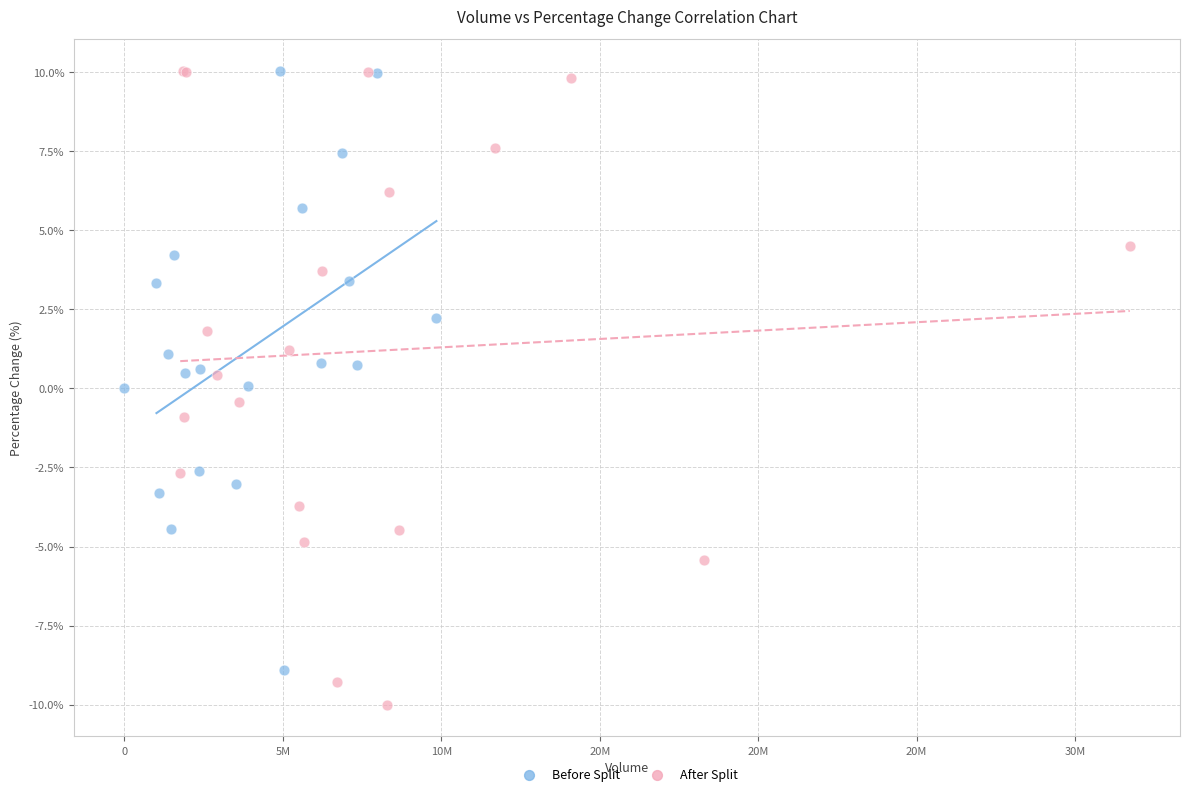

What are all the series names shown in the legend?

Before Split, After Split